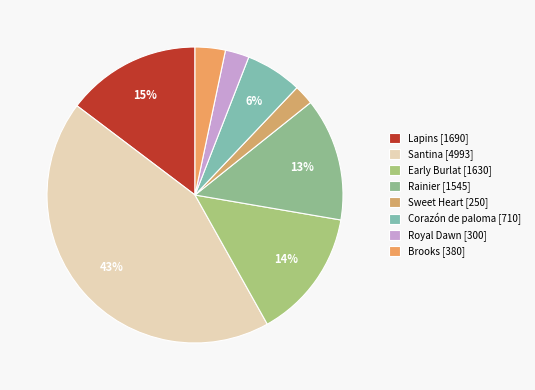

The Lapins slice represents 4% of the pie. True or false?

False